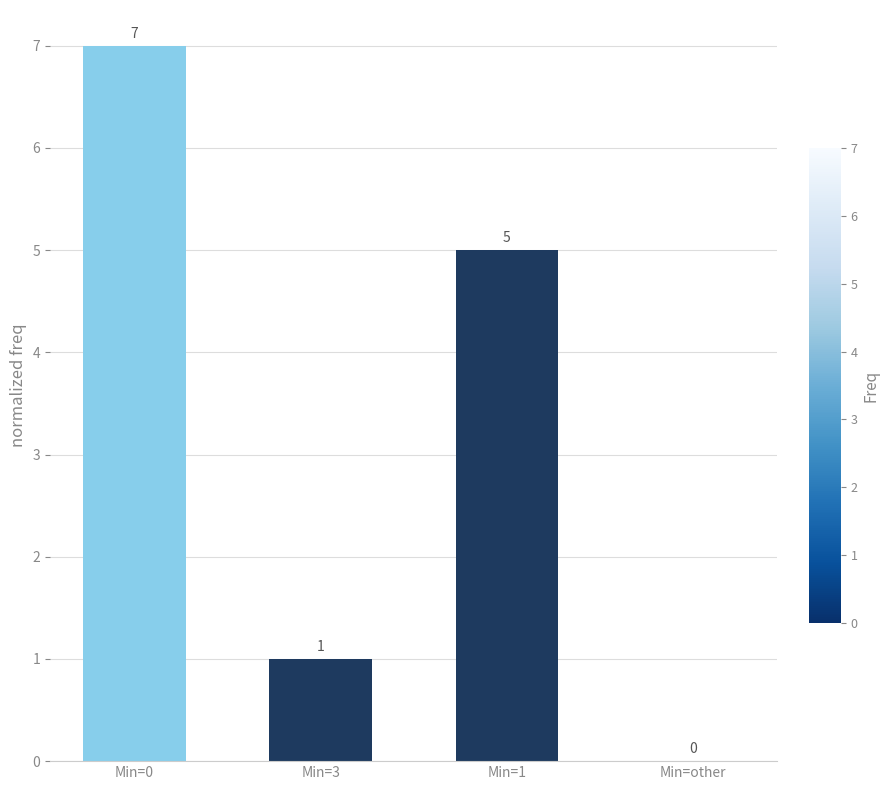

Between Min=3 and Min=other, which is larger?

Min=3